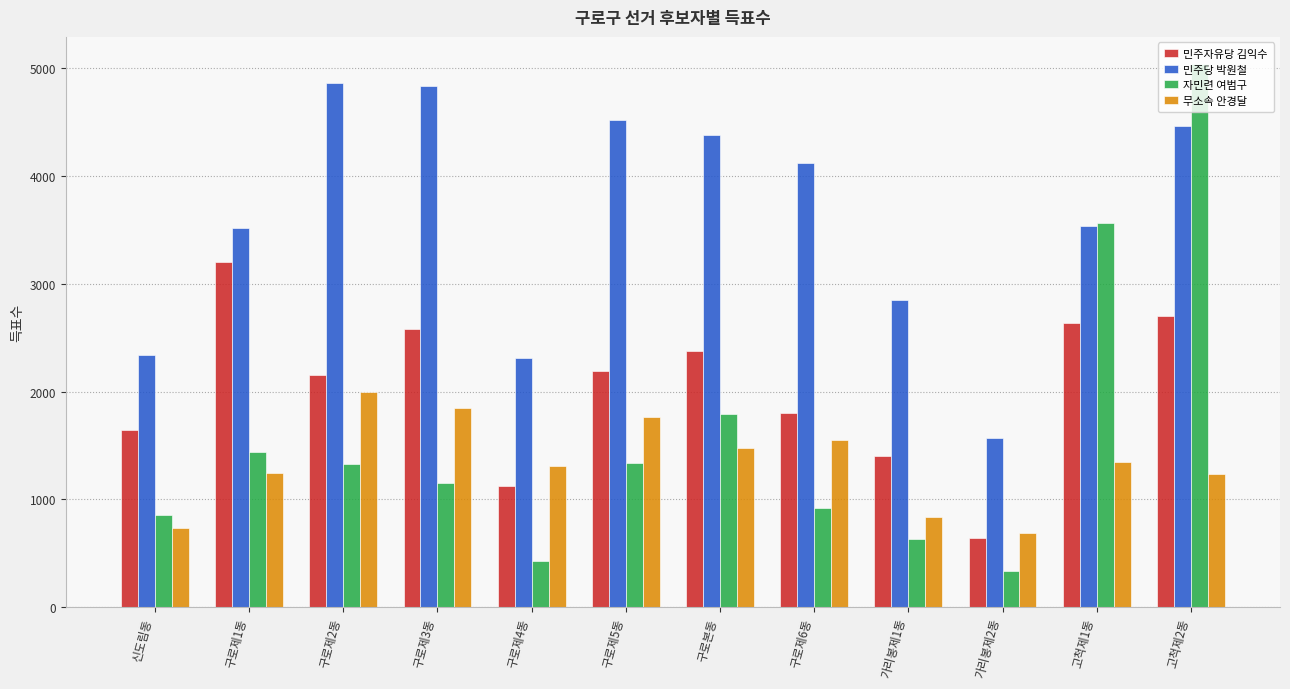

Rank the series by their maximum value, from highest to lowest.

자민련 여범구, 민주당 박원철, 민주자유당 김익수, 무소속 안경달